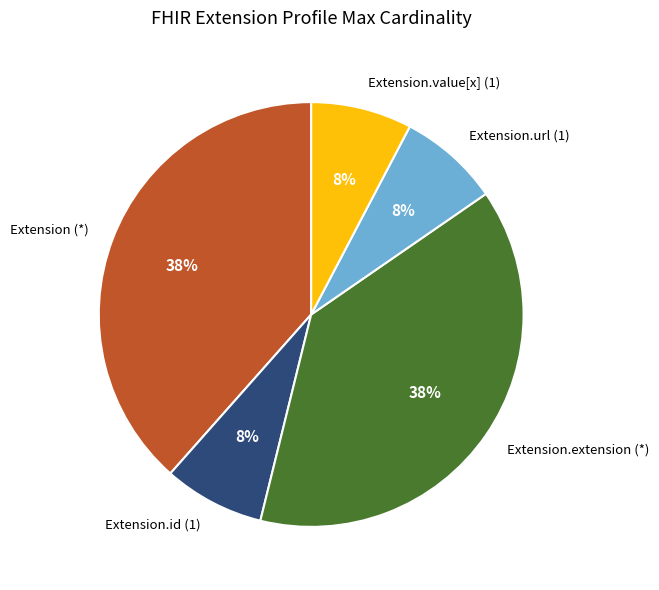

How many slices are in this pie chart?

5